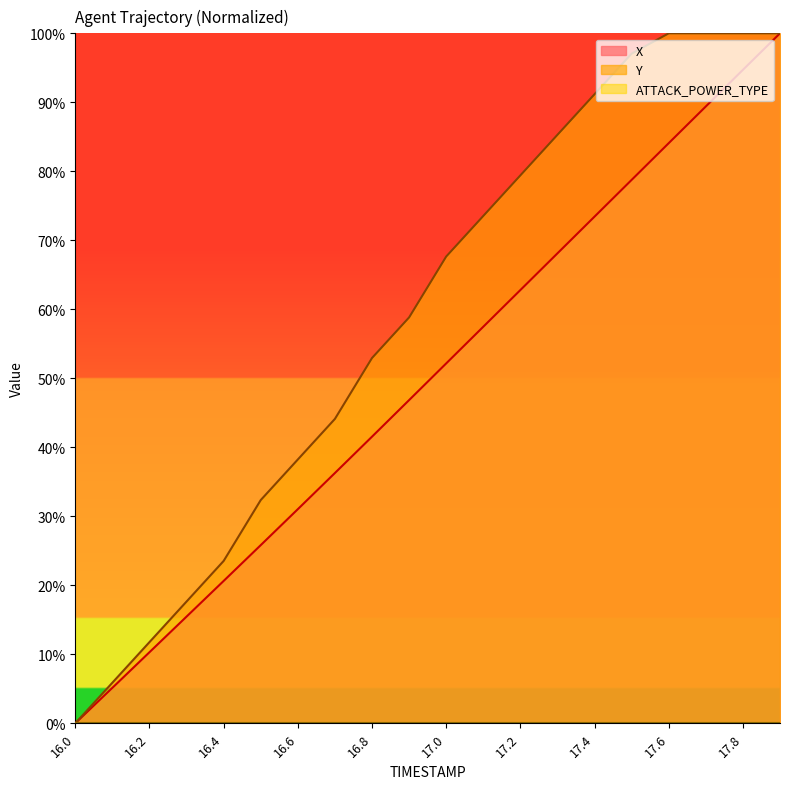

What position from the right is 16.8?

12